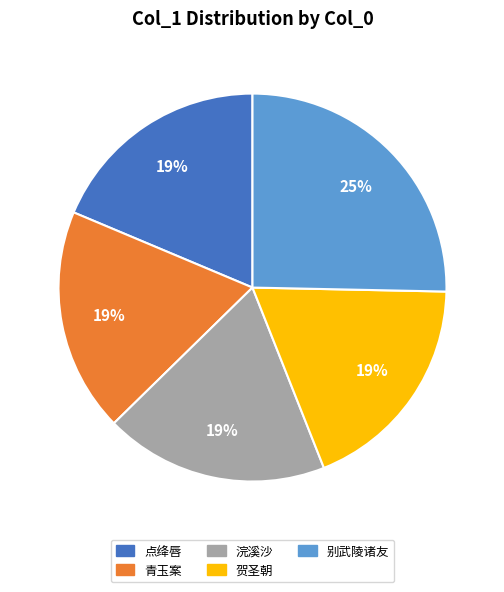

To the nearest percent, what is the average slice percentage?

20%